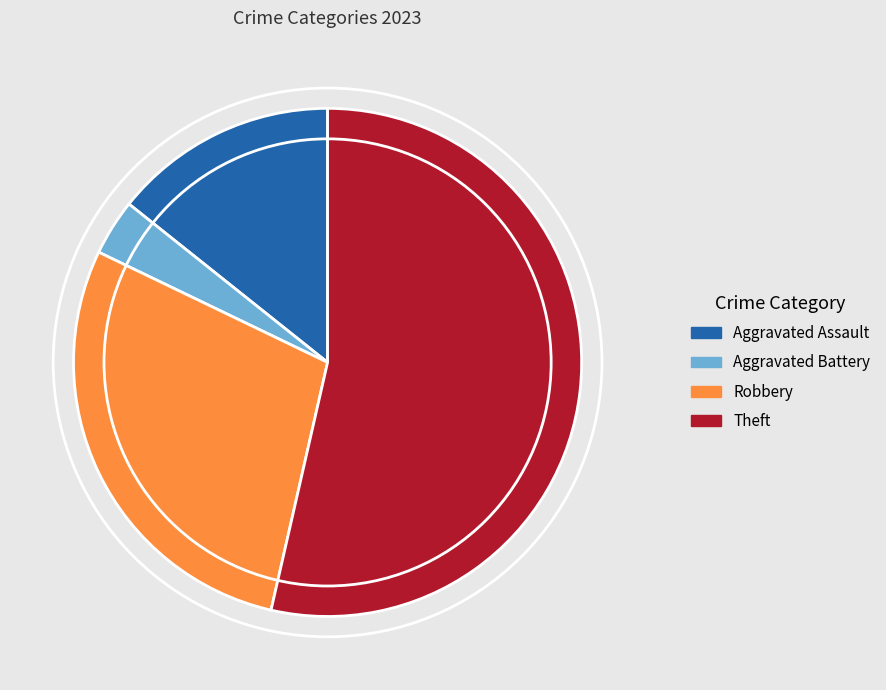

Between Robbery and Aggravated Battery, which is larger?

Robbery